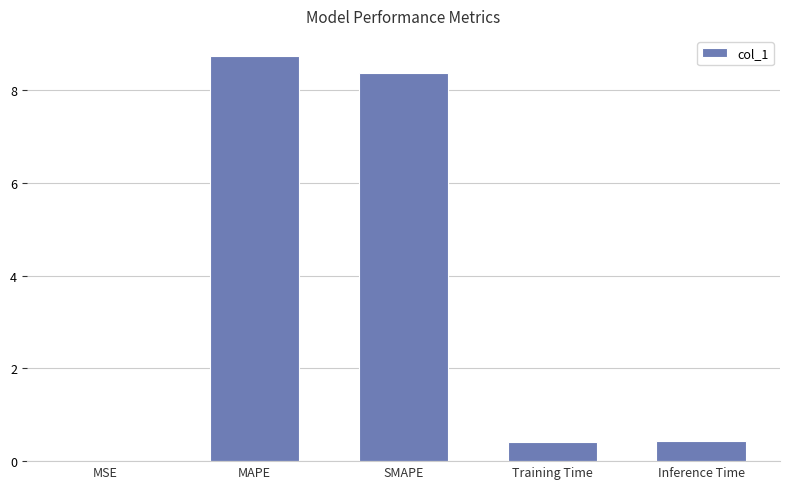

What is the maximum value shown in the chart?

8.7